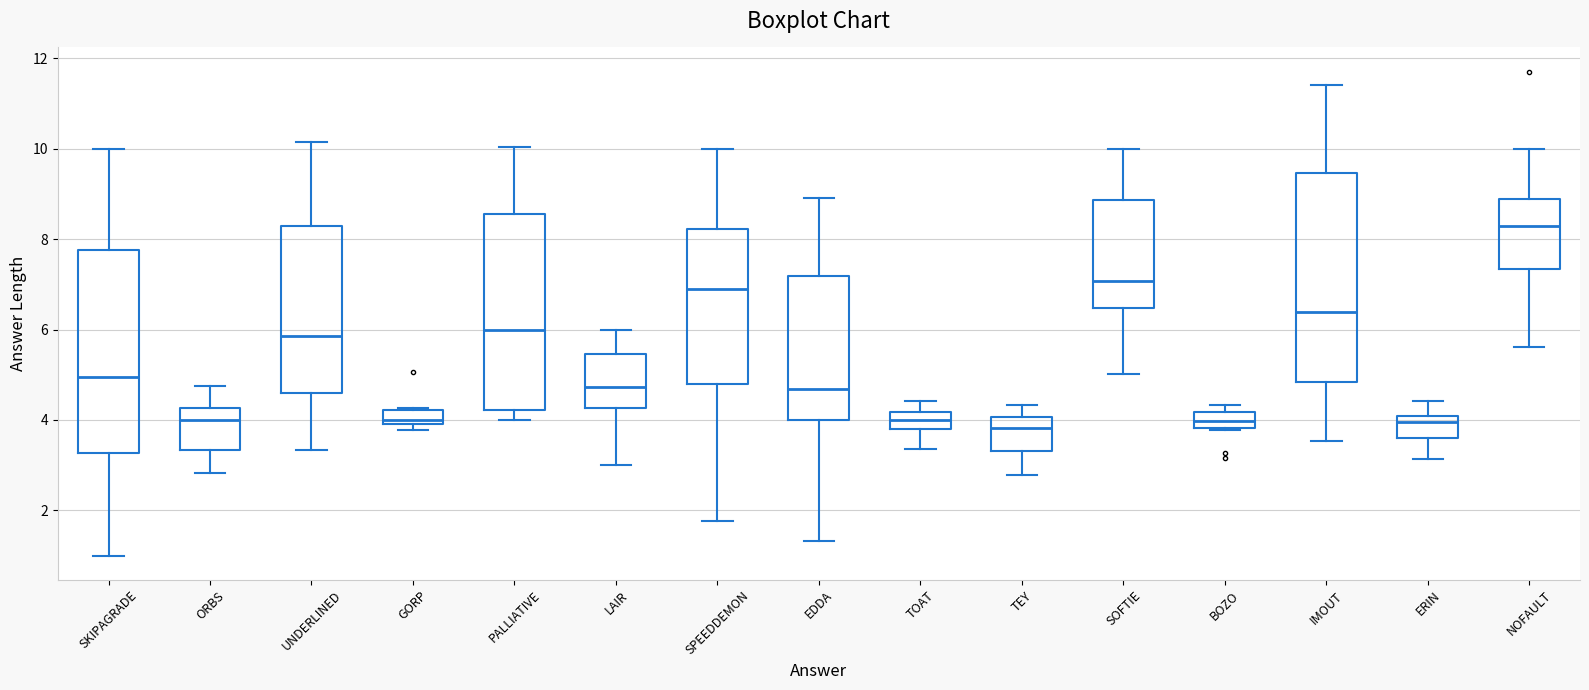

Where does the median line of the box for ORBS sit on the y-axis? The values are not printed on the chart, so give them approximately, as read against the axis.

4.0